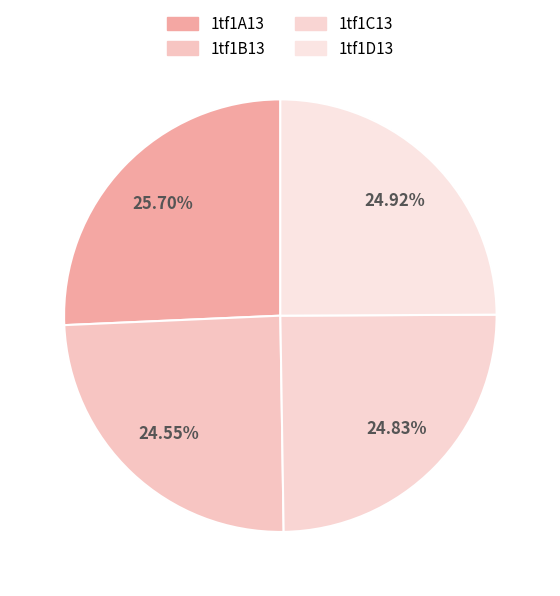

Is it true that 1tf1C13 is 25% of the pie?

True